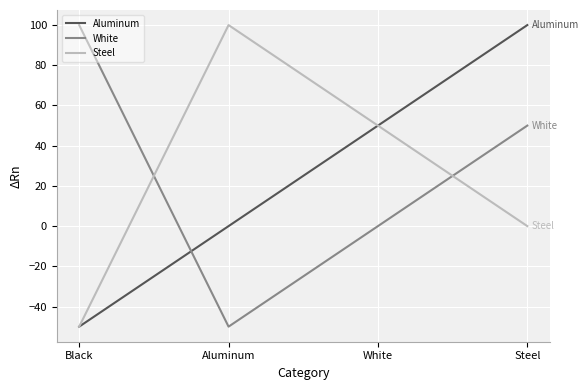

At how many categories does at least one series exceed 4?

4